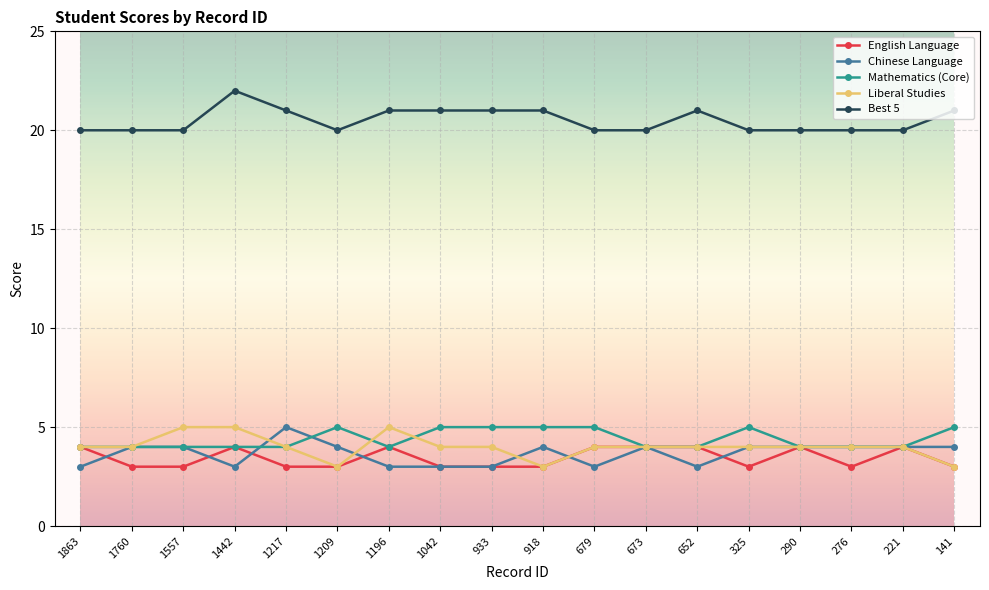

At which category is the sum across all series the highest?

1442